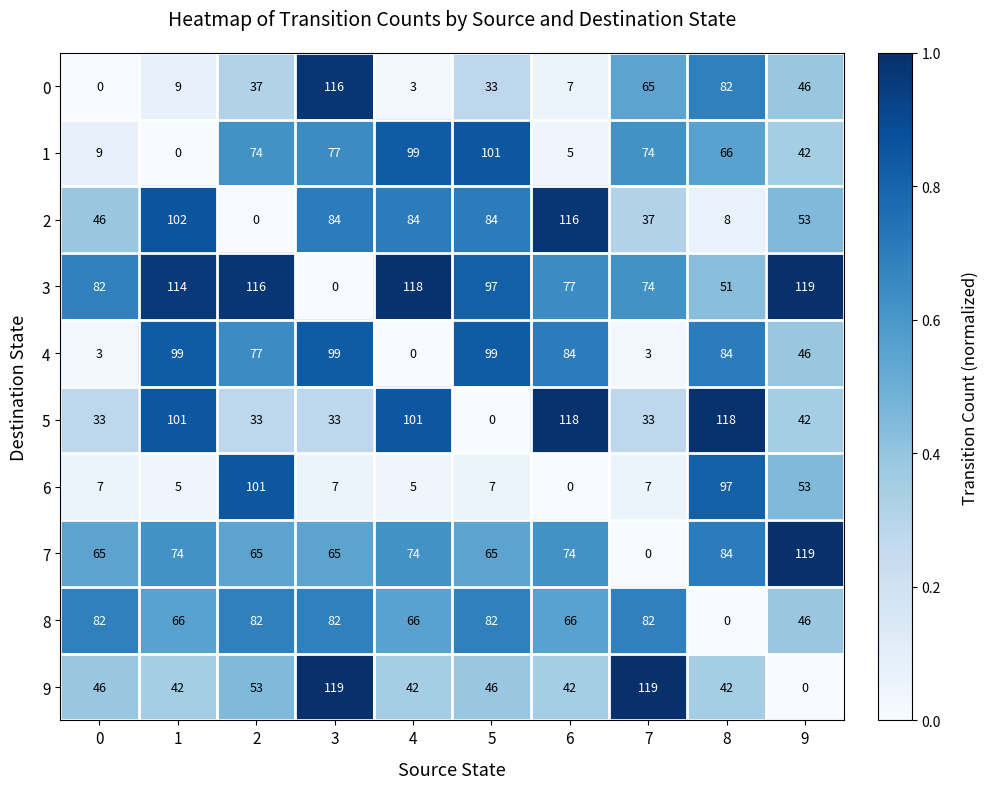

True or false: 2 has a value of 122 at 4.

False